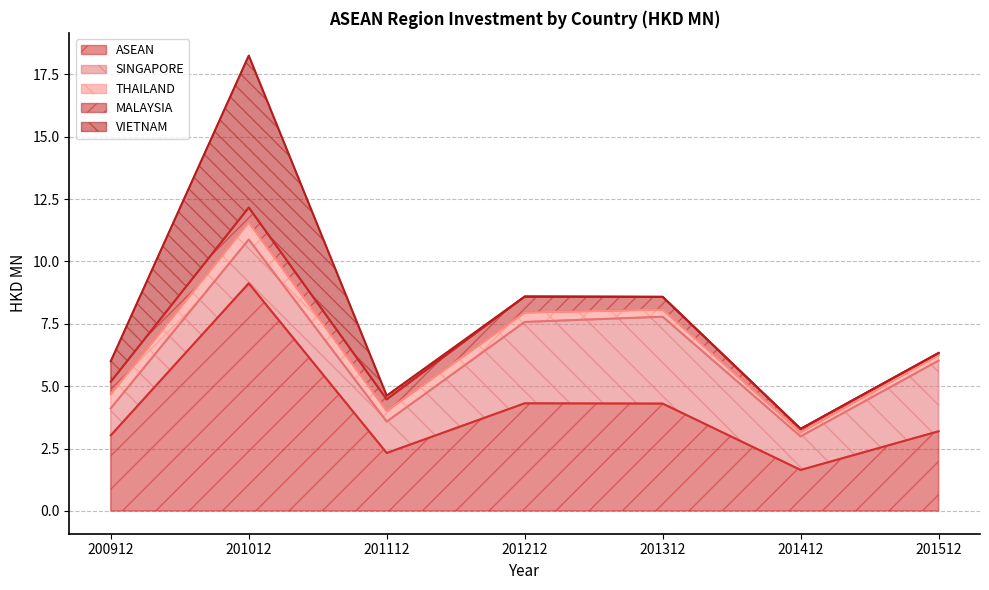

The ASEAN series shows 3.2 at 201512. True or false?

True